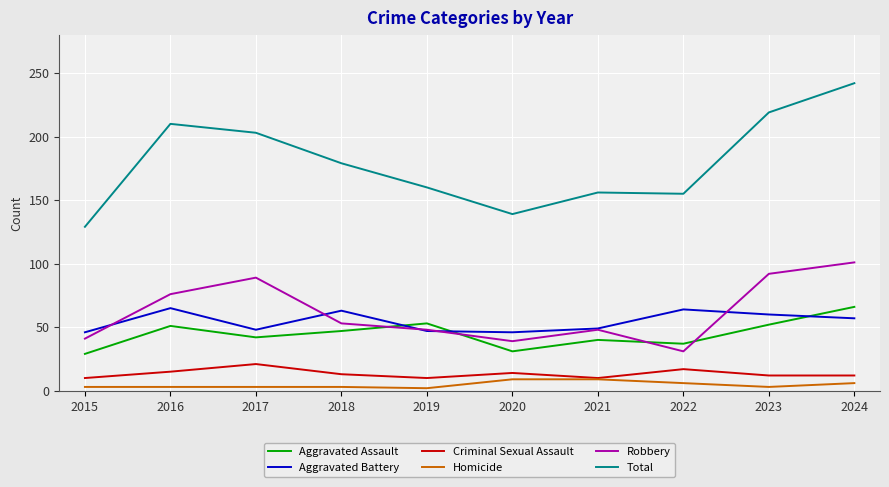

The value of Criminal Sexual Assault at 2018 is 13. True or false?

True